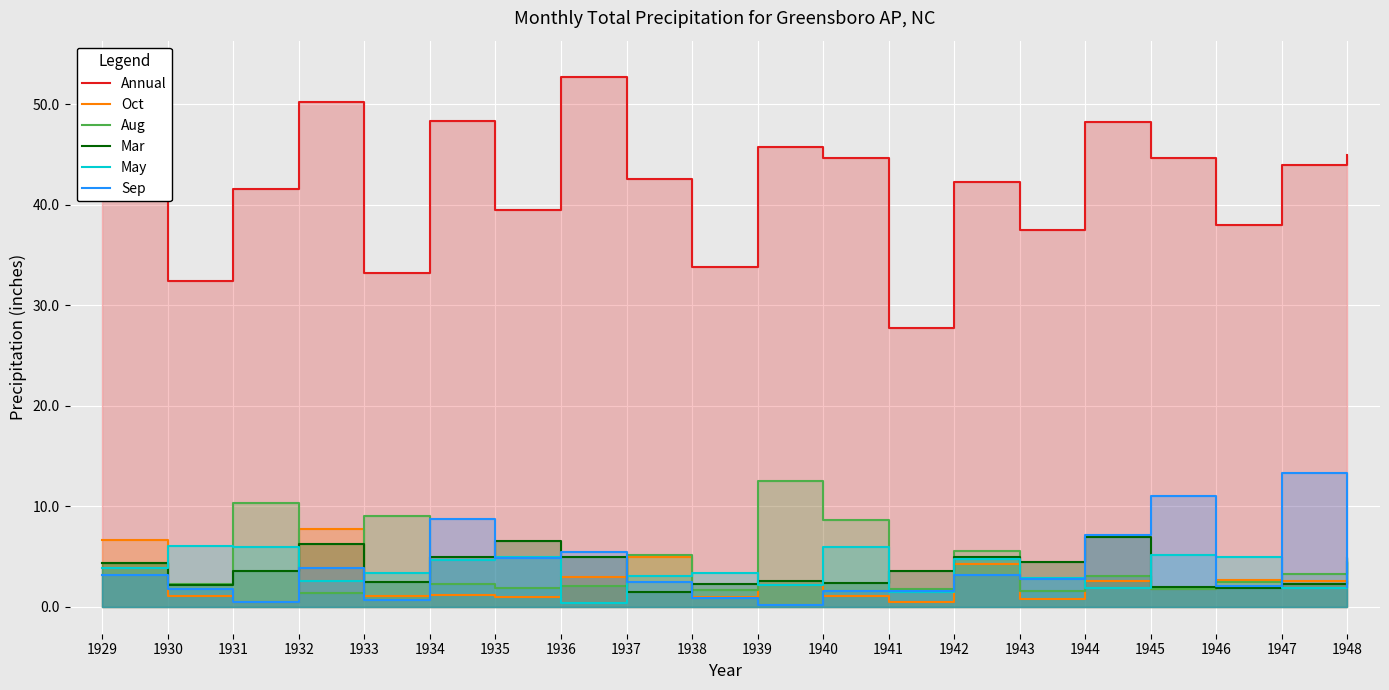

What is the difference between the second highest and minimum values in the Aug series?

8.9